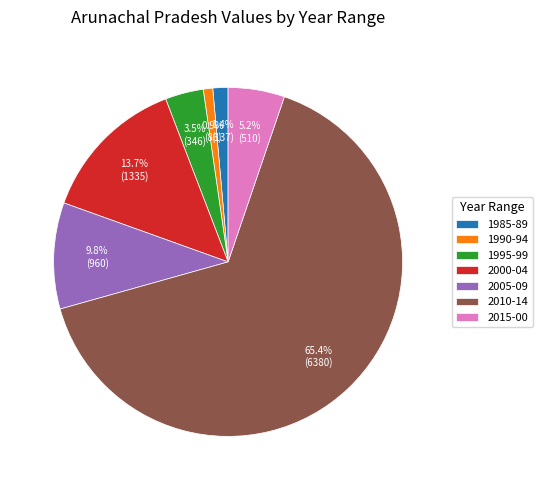

What is the largest slice in the pie chart?

2010-14